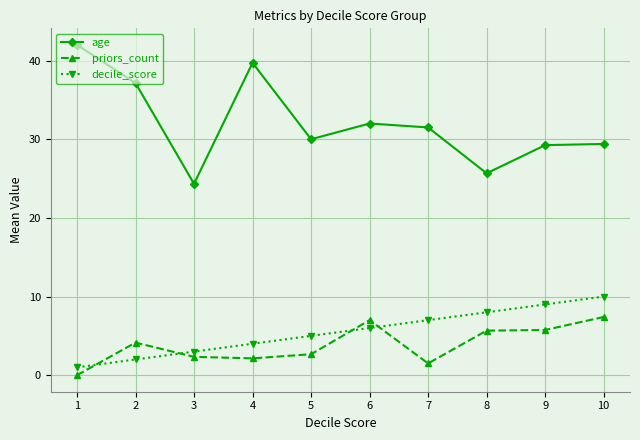

Which series has the largest range (max minus min)?

age